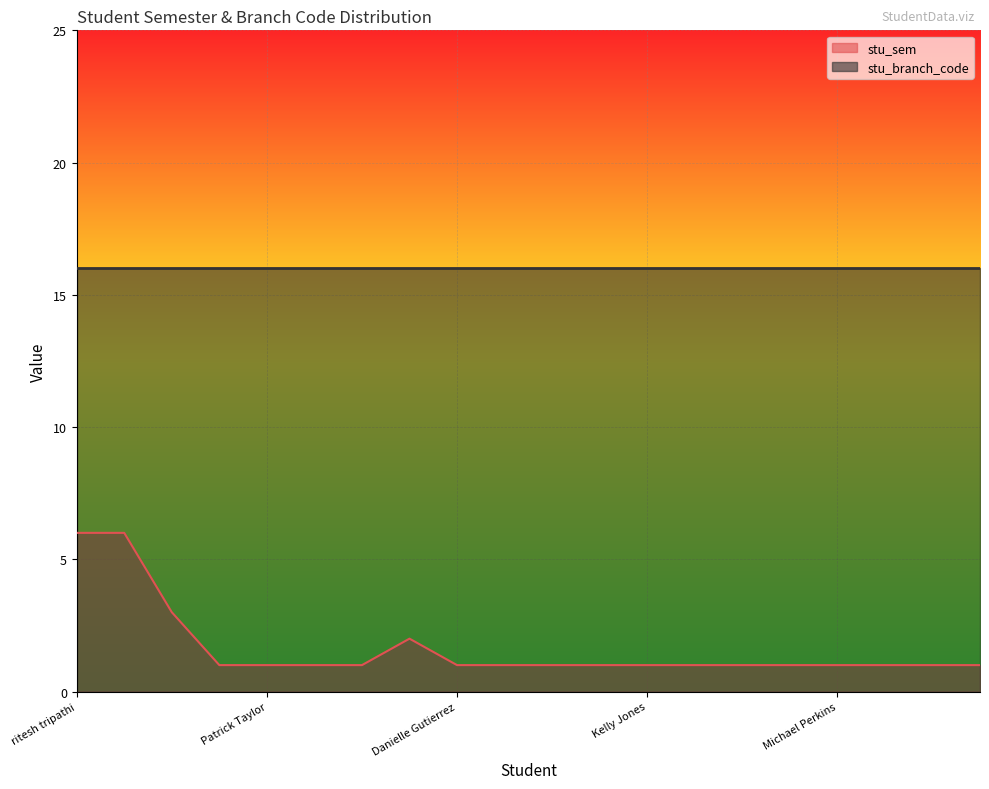

What is the sum of all values?

33